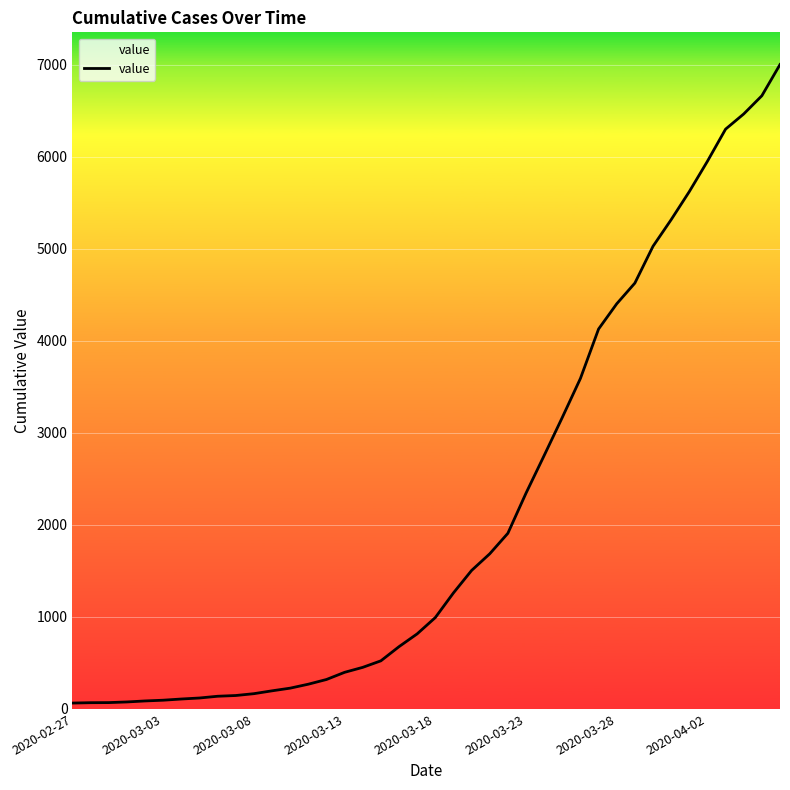

Approximately how many times larger is the value at 23 compared to 2020-02-27?

26.3